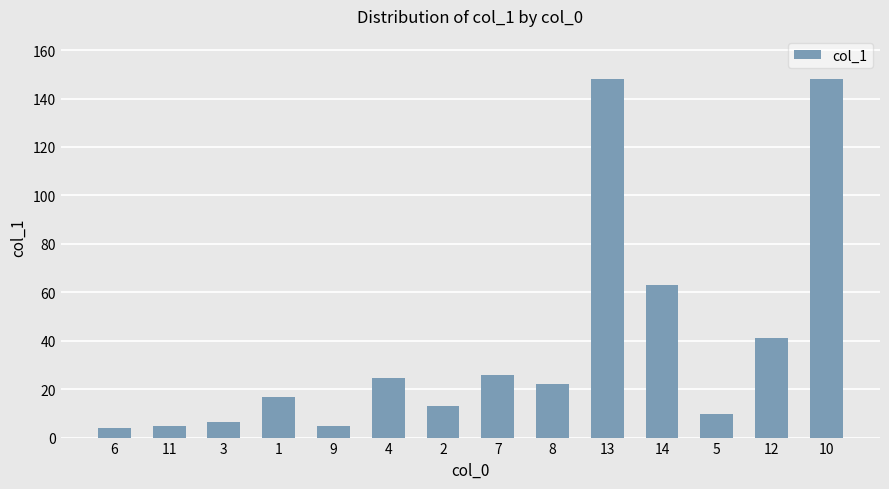

What is the minimum value shown in the chart?

3.9